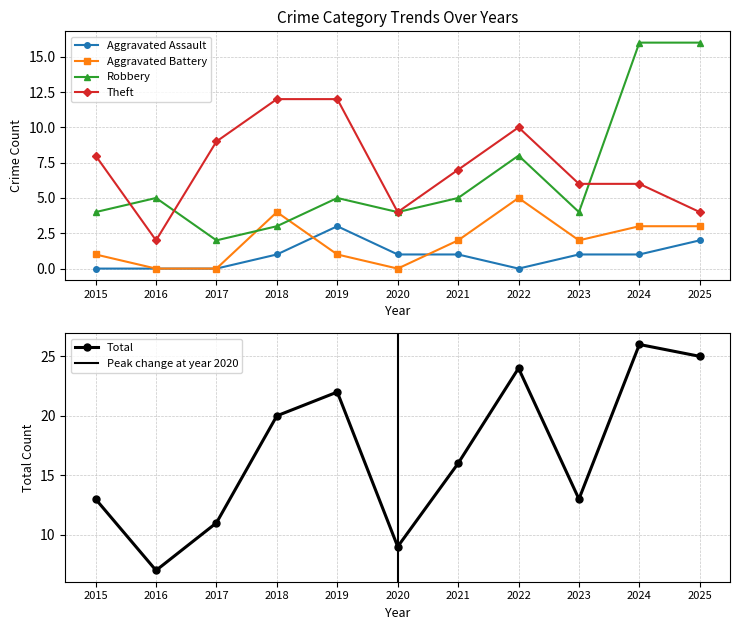

At which category does Robbery reach its first local valley?

2017